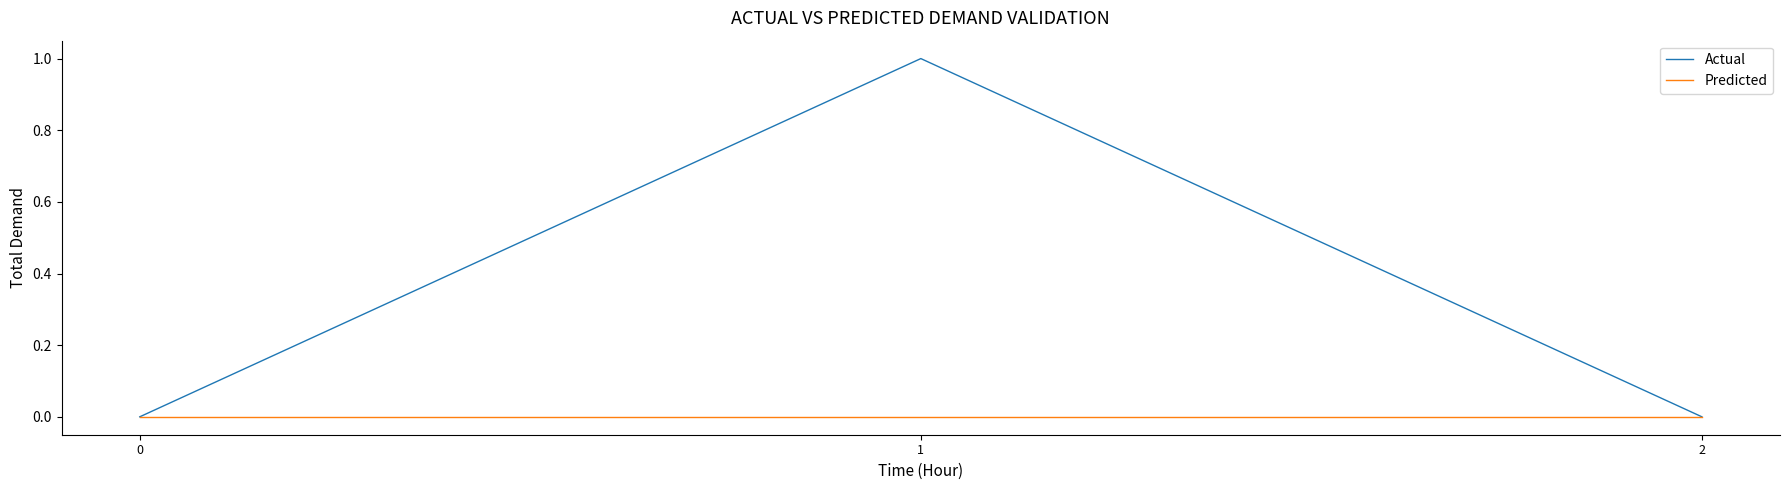

How many distinct data groups are displayed?

2